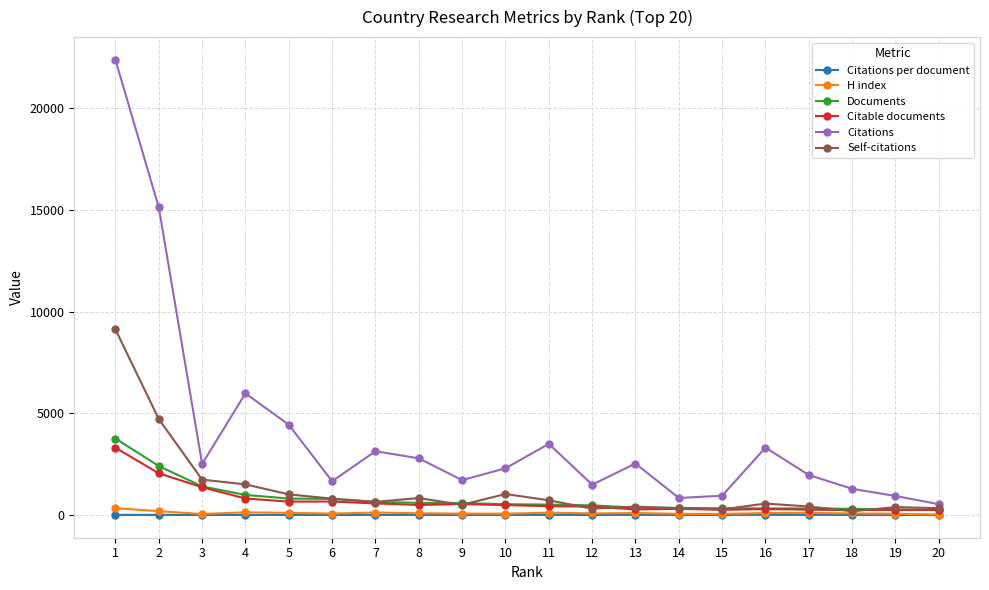

What is the difference between the maximum and minimum values in the Citable documents series?

3065.0